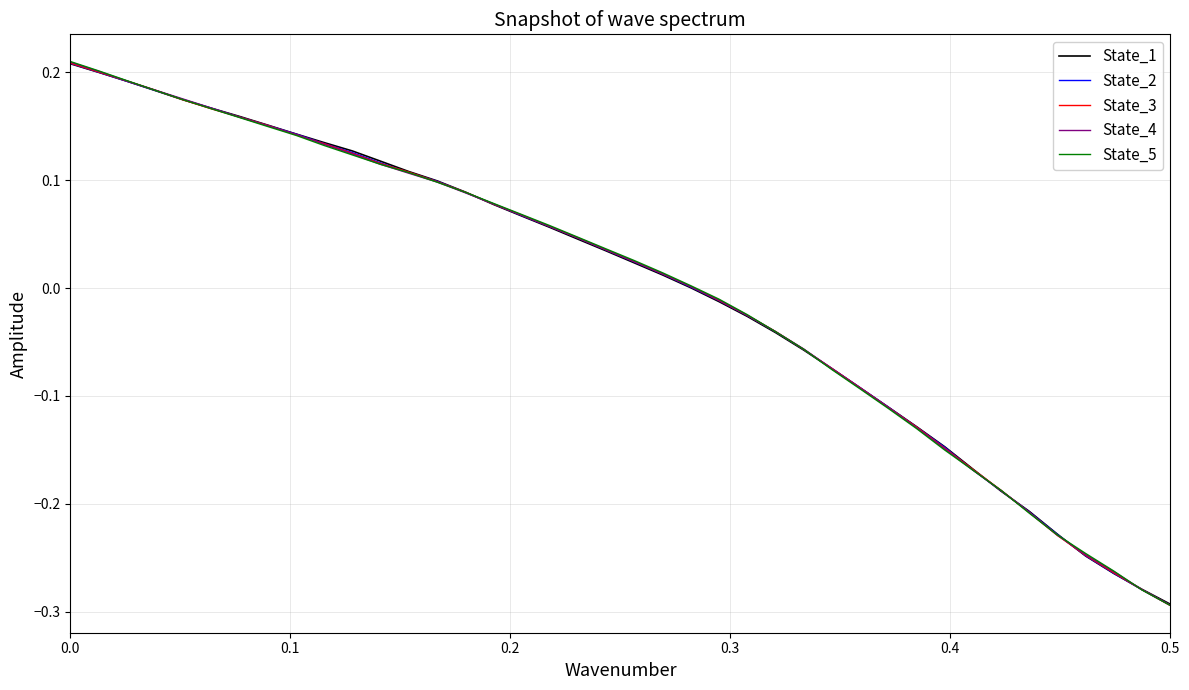

Which series has the widest spread of values?

State_5